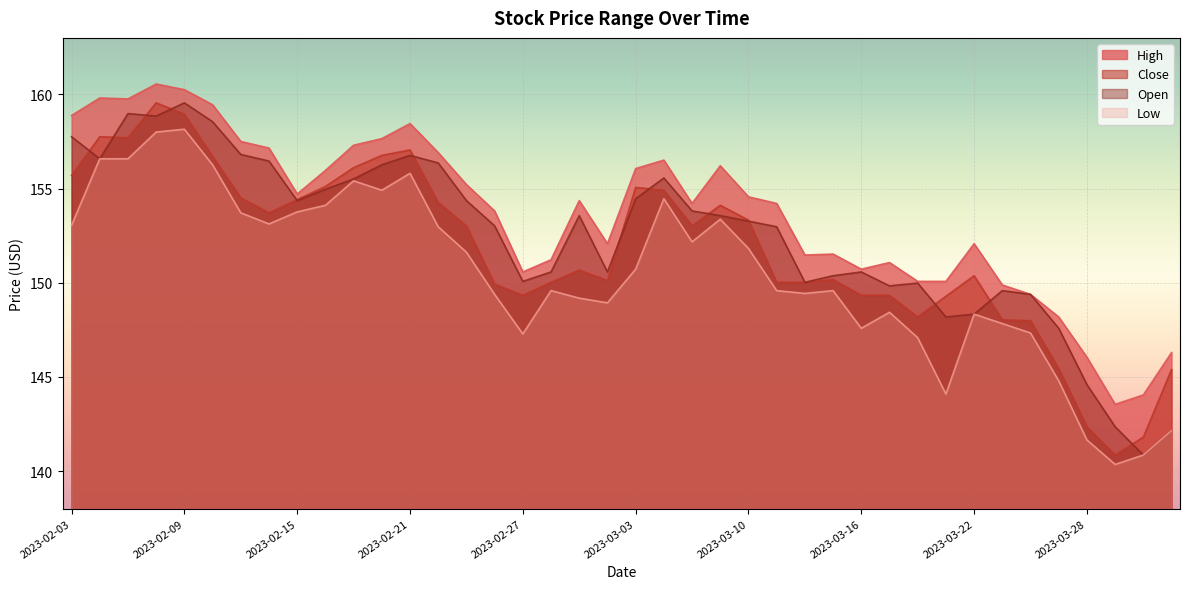

What are all the series names shown in the legend?

High, Close, Open, Low